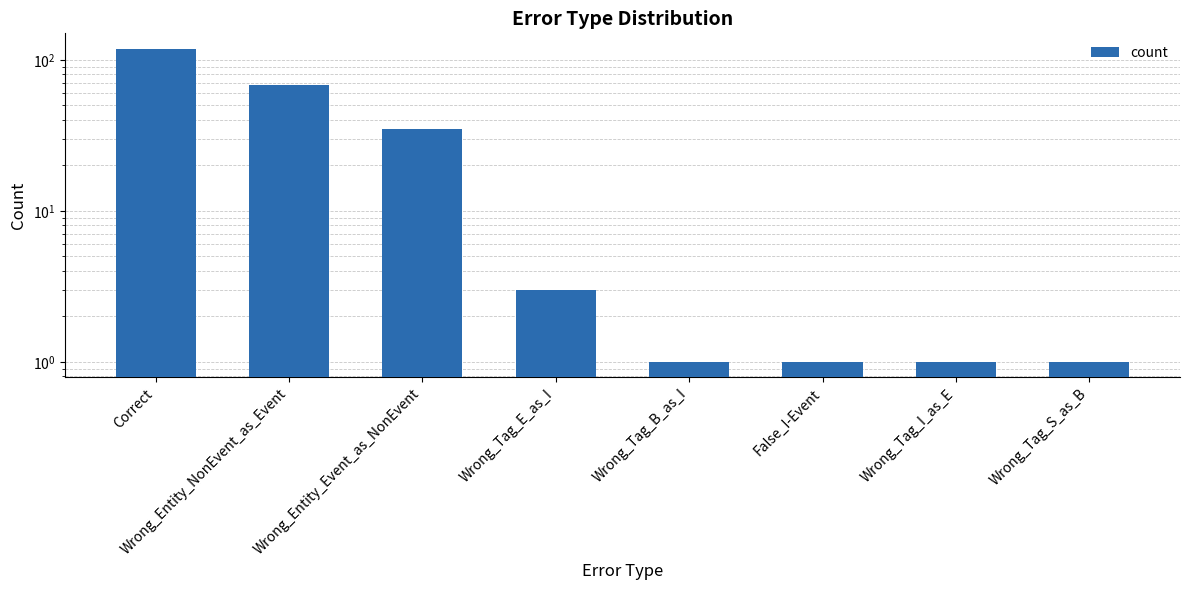

Rank the categories by value from lowest to highest.

Wrong_Tag_B_as_I, False_I-Event, Wrong_Tag_I_as_E, Wrong_Tag_S_as_B, Wrong_Tag_E_as_I, Wrong_Entity_Event_as_NonEvent, Wrong_Entity_NonEvent_as_Event, Correct